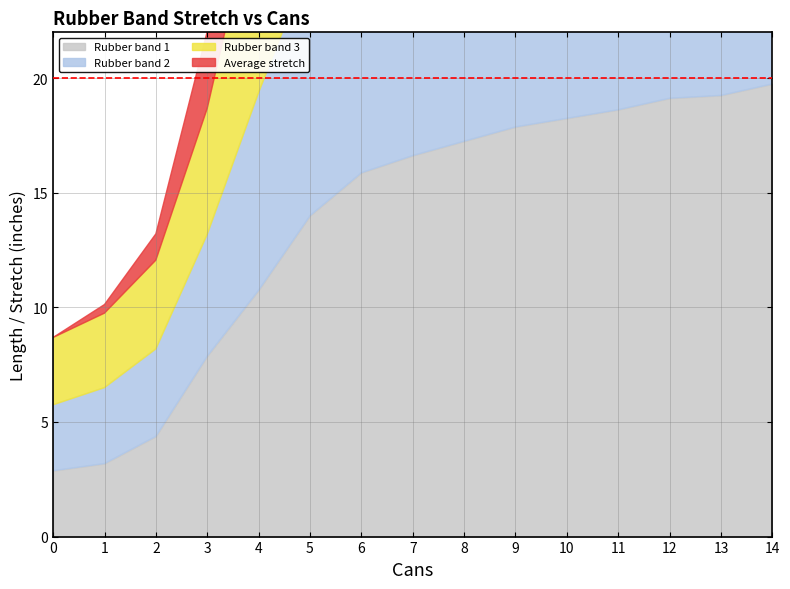

What is the difference between the highest and lowest values at 12?

4.7